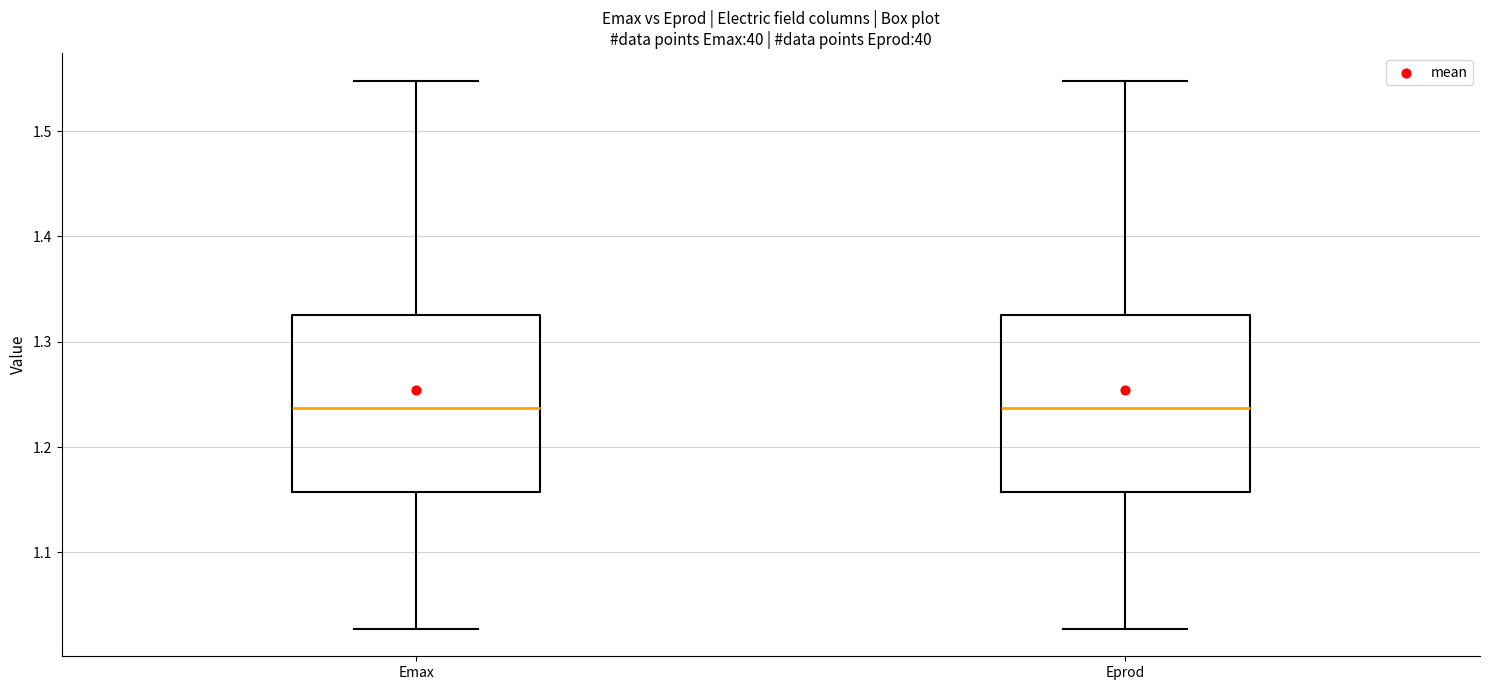

Reading left to right, read every box against the y-axis: the position of its median line, the range the box covers, and the ends of its whiskers. The values are not printed on the chart, so give them approximately, as read against the axis.

Emax: median 1.24, box 1.16 to 1.33, whiskers 1.03 to 1.55
Eprod: median 1.24, box 1.16 to 1.33, whiskers 1.03 to 1.55